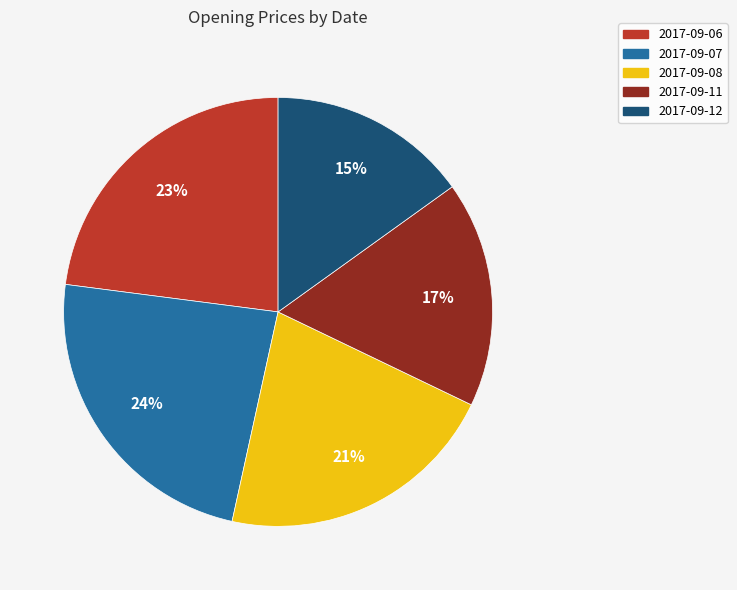

Do 2017-09-07 and 2017-09-12 together represent more than half of the pie?

No